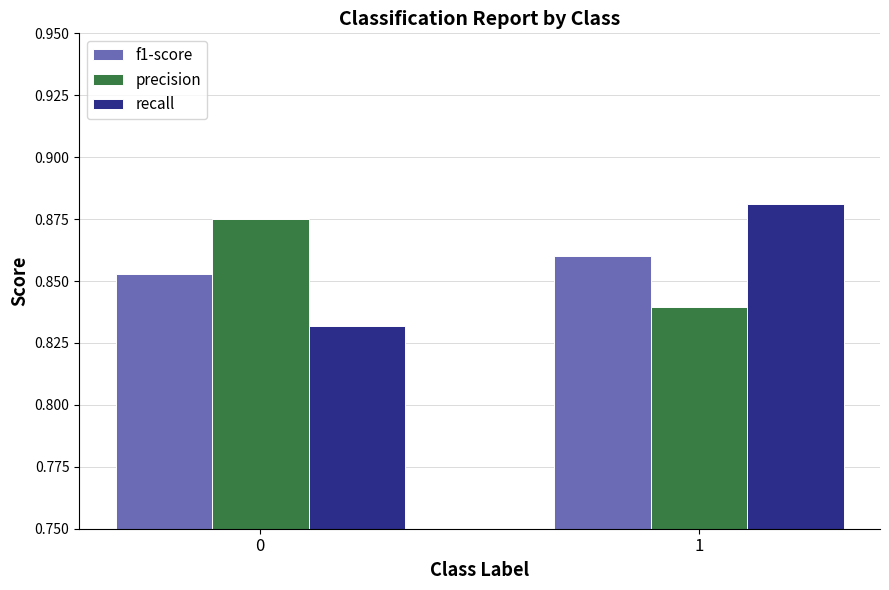

Does the chart contain any negative values?

No